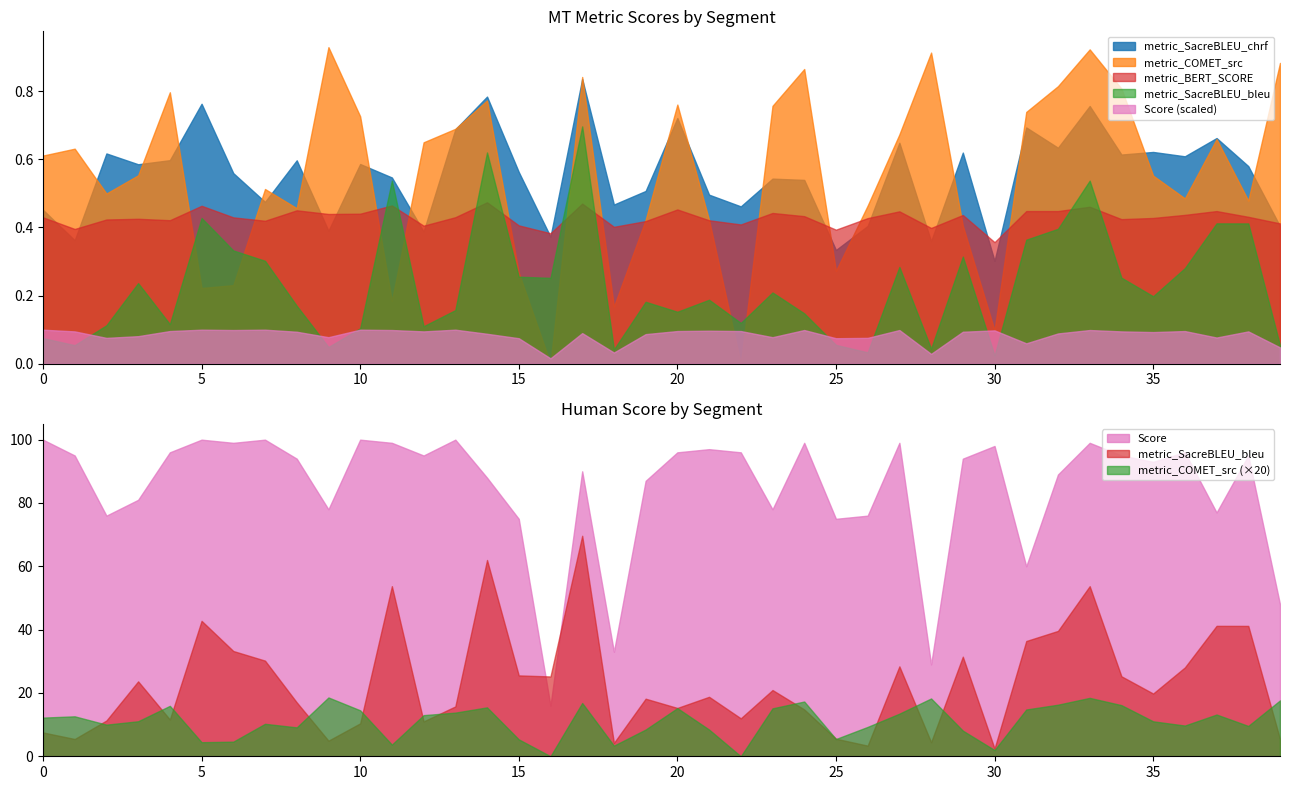

How many lines are shown in the chart?

5